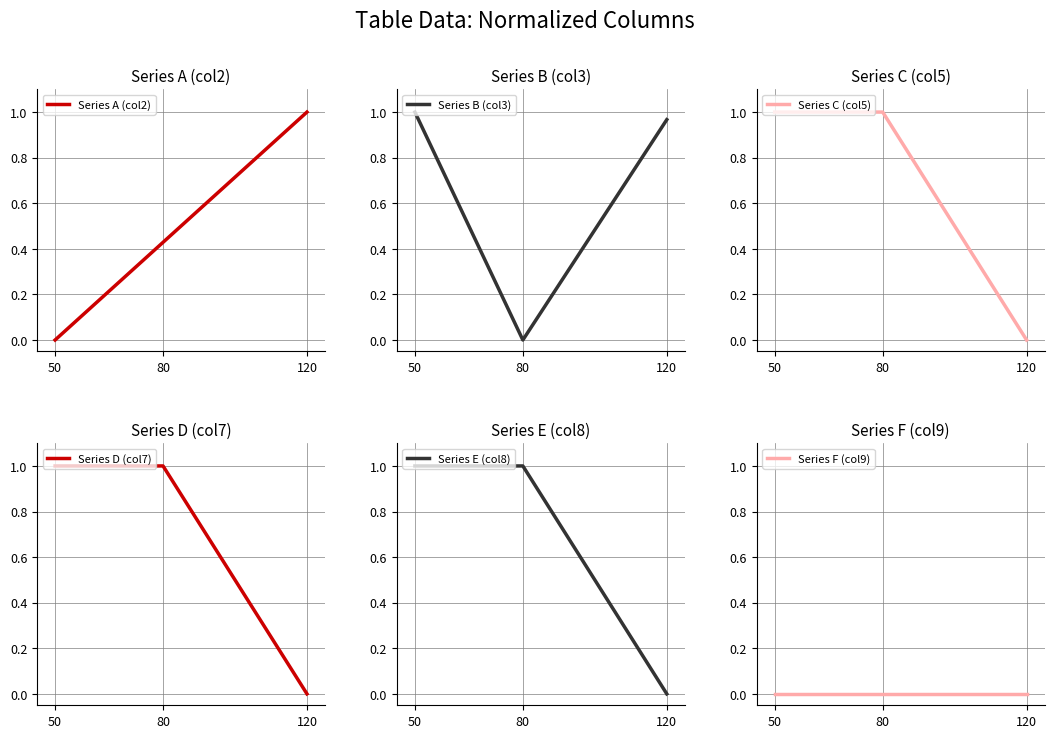

What value does the Series C (col5) series have at 50?

1